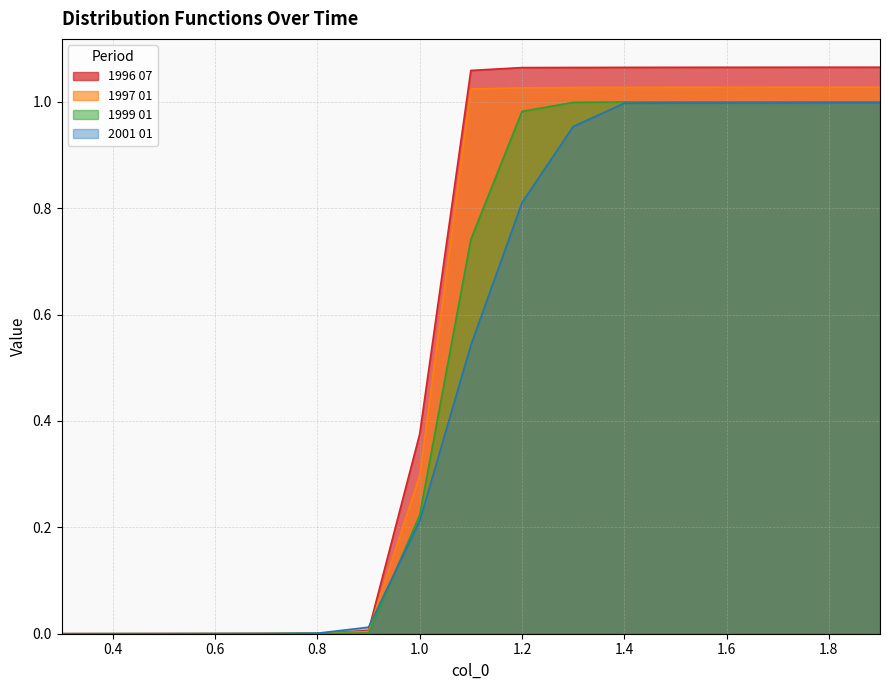

True or false: 2001 01 and 1999 01 cross at least once.

True